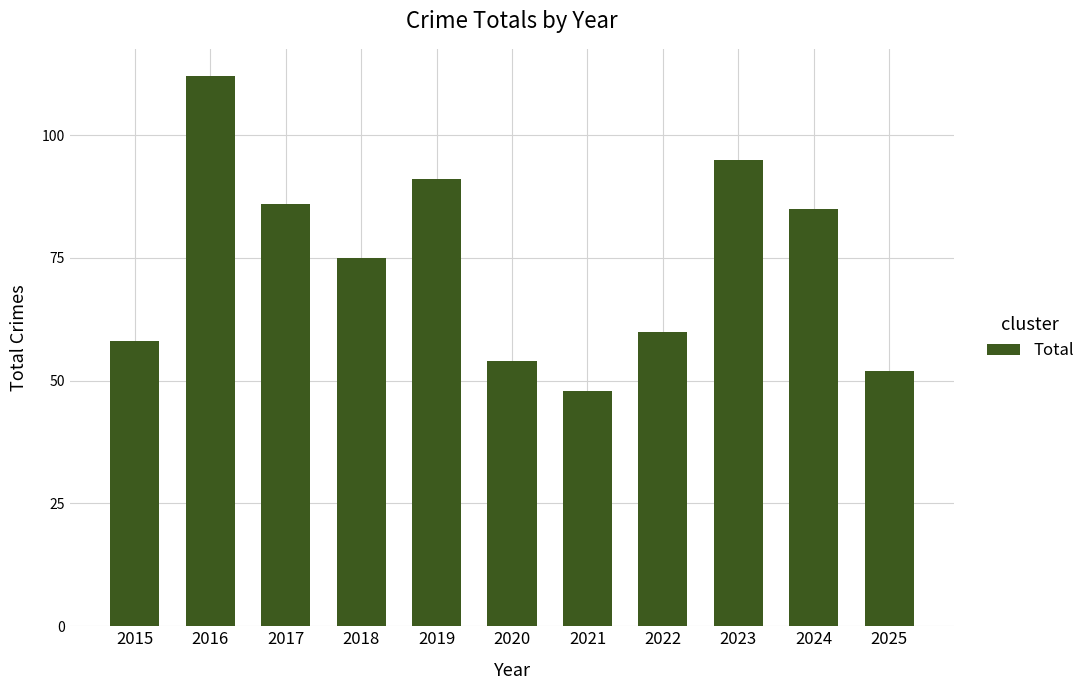

Rank the categories by value from highest to lowest.

2016, 2023, 2019, 2017, 2024, 2018, 2022, 2015, 2020, 2025, 2021